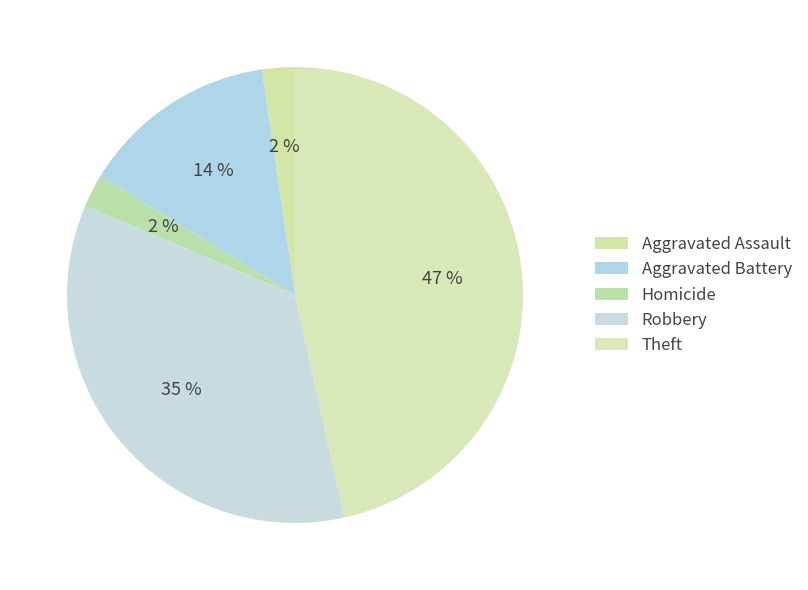

How much of the chart is everything except Homicide?

97.7%